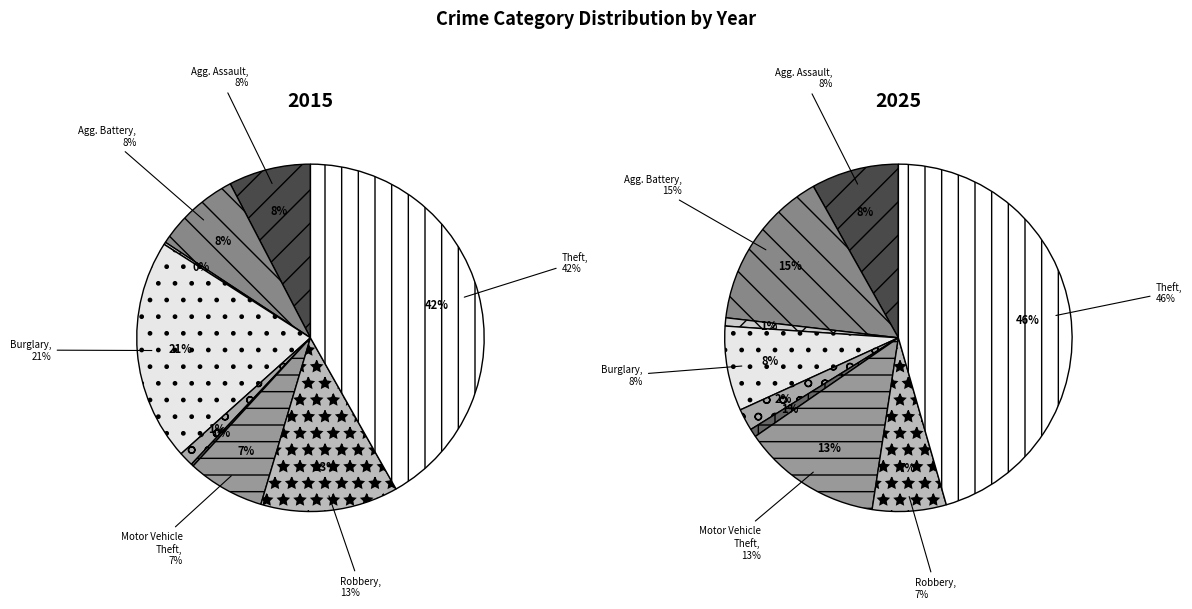

Rank the categories by value from lowest to highest.

Arson, Homicide, Criminal Sexual Assault, Motor Vehicle Theft, Aggravated Assault, Aggravated Battery, Robbery, Burglary, Theft